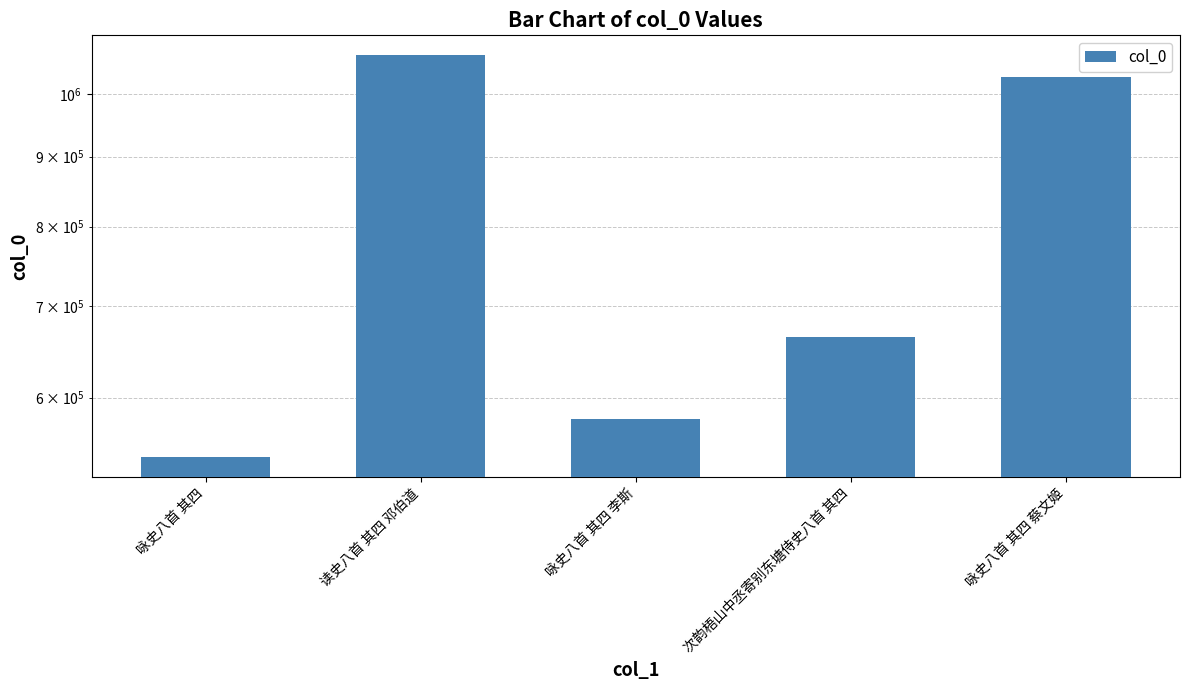

How many data points are above 664423?

2